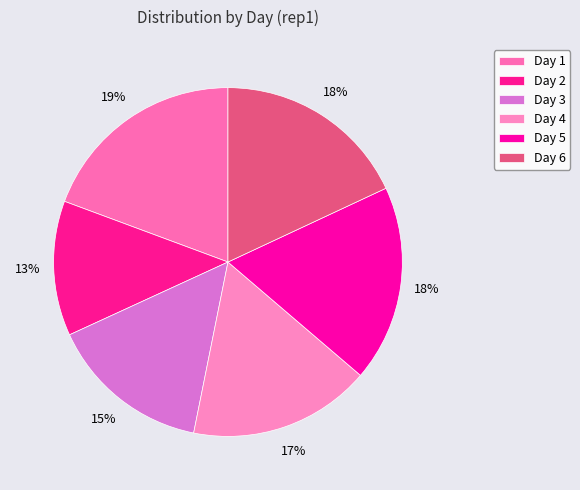

Is there any slice that represents more than half of the pie?

No